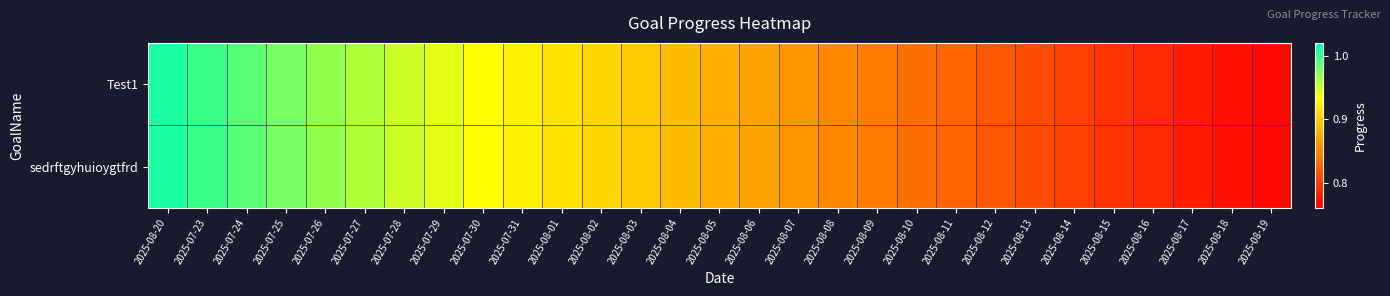

Which category has the lowest value across all series?

2025-08-19